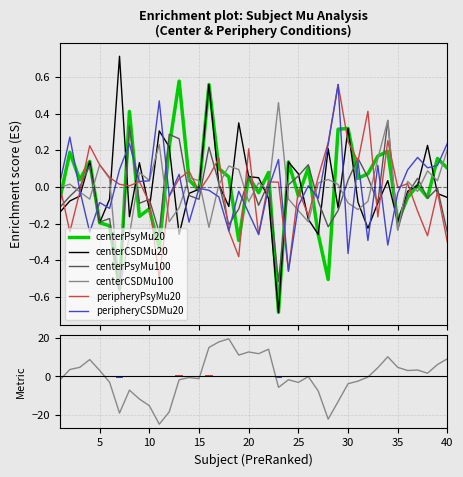

Reading left to right, transcribe all the data shown in this chart.

centerPsyMu20: -0.1	0.2	0.0	0.1	-0.2	-0.2	-0.6	0.4	-0.2	-0.1	-0.3	0.2	0.6	0.0	-0.0	0.6	0.1	0.1	-0.3	0.1	-0.0	0.1	-0.7	0.1	-0.0	0.1	-0.3	-0.5	0.3	0.3	0.0	0.1	0.2	0.2	-0.2	-0.1	0.0	-0.1	0.2	0.1
centerCSDMu20: -0.1	-0.1	-0.0	0.1	-0.2	-0.1	0.7	-0.2	0.1	-0.1	0.3	0.2	-0.3	-0.0	-0.0	0.6	0.0	-0.1	0.4	0.1	0.1	-0.1	-0.7	0.1	0.1	-0.2	-0.3	0.2	-0.1	0.3	-0.1	-0.2	-0.1	0.0	-0.2	-0.0	0.0	0.2	-0.0	-0.1
centerPsyMu100: -0.1	-0.1	0.0	0.1	-0.2	-0.2	-0.6	0.3	-0.1	-0.1	-0.2	0.3	0.3	-0.0	-0.1	0.2	0.0	-0.2	-0.1	0.1	-0.1	0.0	-0.5	0.0	0.1	0.1	-0.1	-0.2	-0.1	0.0	0.2	0.1	-0.1	0.4	-0.2	-0.0	0.0	-0.1	-0.0	-0.2
centerCSDMu100: -0.0	0.0	-0.0	-0.1	0.1	0.0	-0.6	-0.3	0.1	0.0	0.2	-0.2	-0.1	0.1	0.0	-0.2	0.0	0.1	0.1	-0.1	0.0	-0.0	0.5	-0.1	-0.1	-0.2	0.0	0.0	0.0	-0.1	-0.1	-0.1	0.2	0.4	-0.2	0.0	-0.0	0.1	0.0	0.2
peripheryPsyMu20: 0.0	-0.2	-0.0	0.2	0.1	0.1	0.0	0.0	0.0	-0.1	-0.5	-0.1	0.0	0.1	-0.0	0.1	0.2	-0.2	-0.4	0.2	-0.3	0.0	0.0	-0.5	-0.0	-0.2	0.1	0.2	0.6	0.2	0.1	0.4	-0.2	0.3	-0.0	0.0	-0.1	-0.3	-0.0	-0.3
peripheryCSDMu20: 0.0	0.3	-0.0	-0.2	-0.1	-0.1	0.1	0.2	0.0	0.0	0.5	-0.1	0.1	-0.2	-0.0	-0.0	-0.1	-0.2	-0.0	-0.1	-0.3	-0.0	0.2	-0.5	-0.1	0.0	-0.1	0.2	0.6	-0.4	0.1	-0.3	0.1	-0.3	-0.0	0.1	0.2	0.1	0.1	0.2